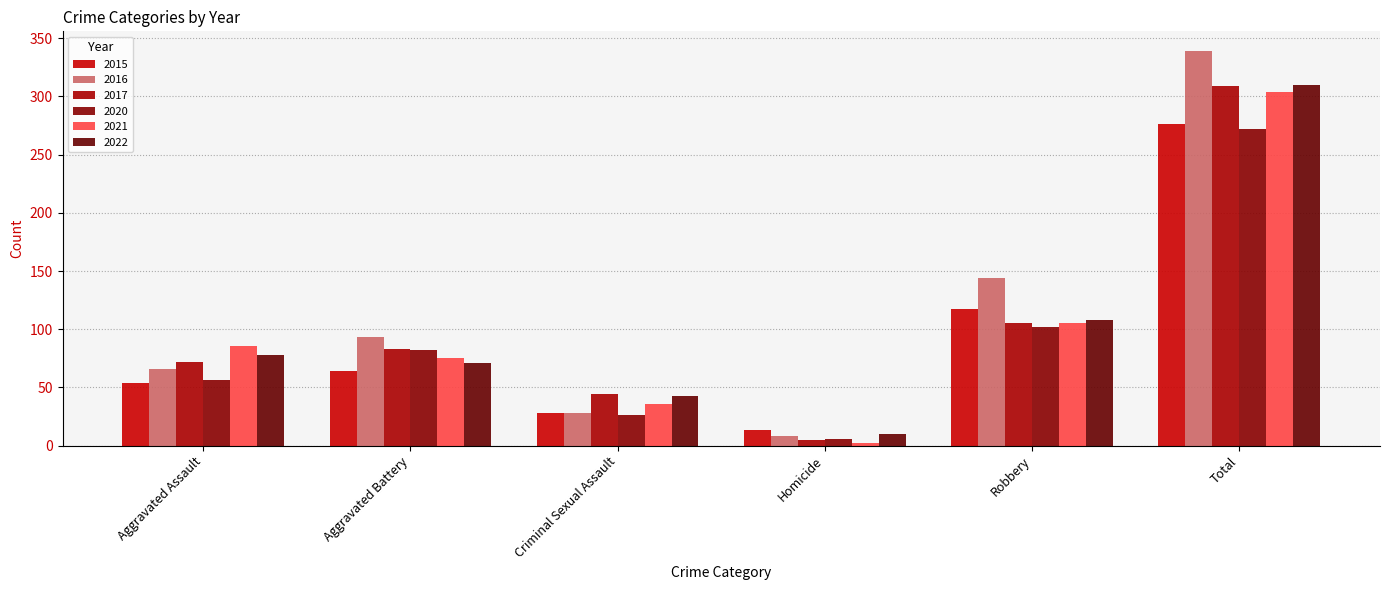

Is it true that 2015 equals 54 at Aggravated Assault?

True